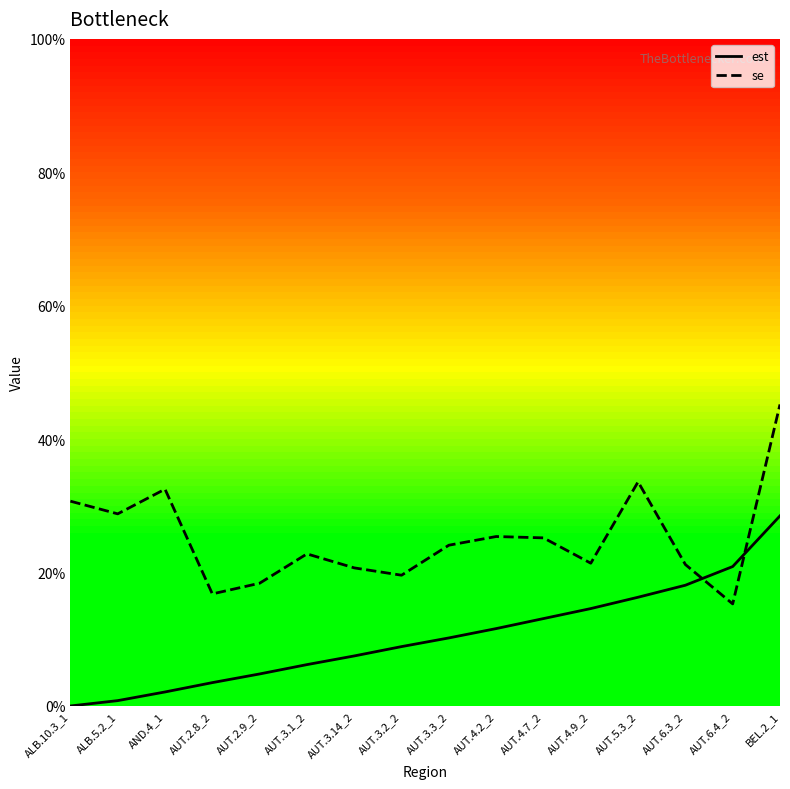

At how many categories does at least one series exceed 0?

16